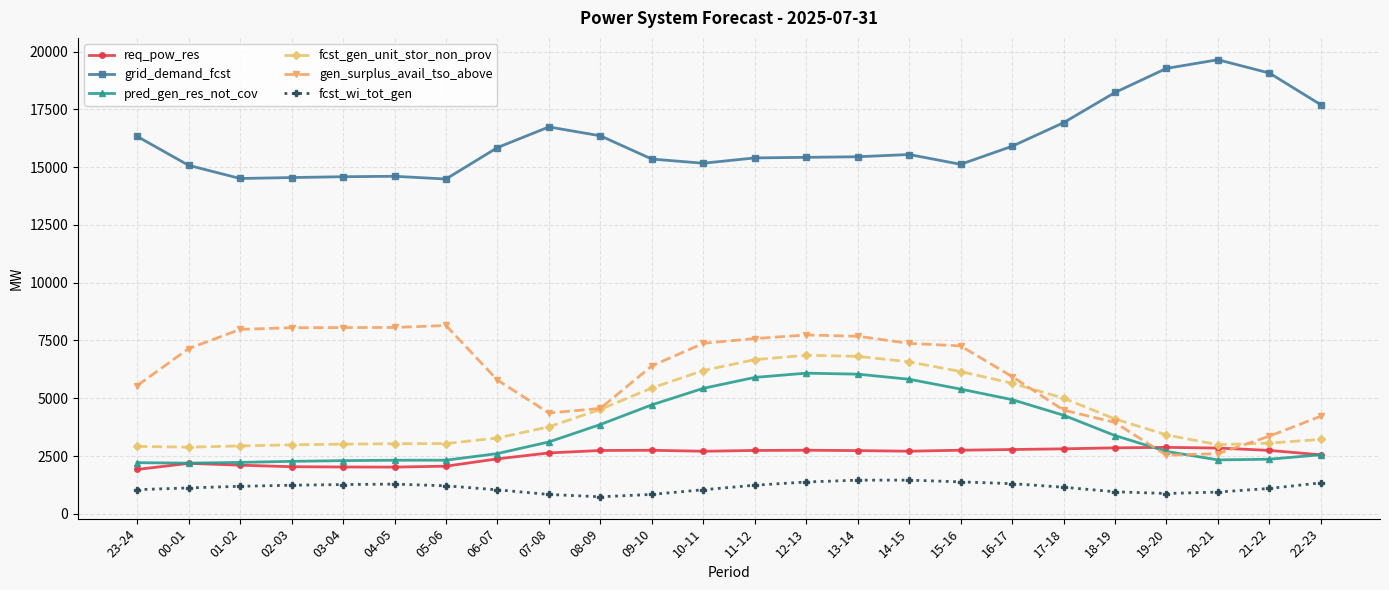

True or false: fcst_gen_unit_stor_non_prov has more than 0 points higher than both neighbors.

True